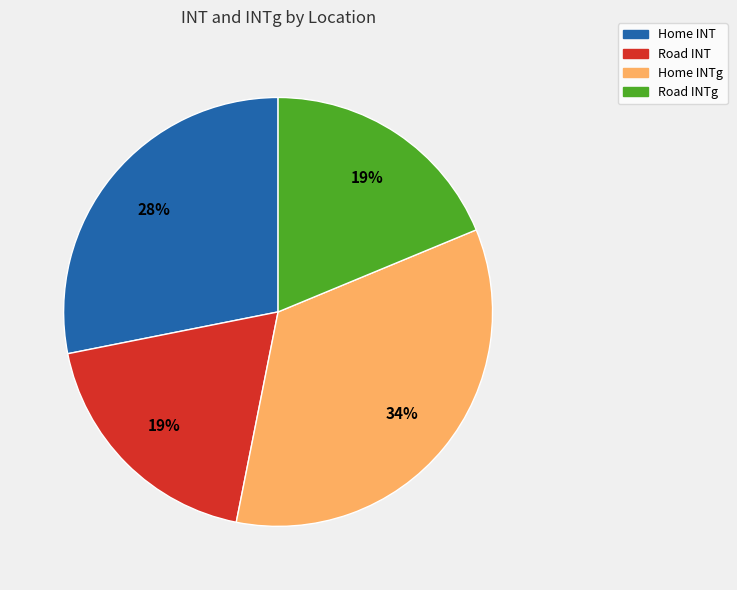

Count the number of slices in the pie.

4